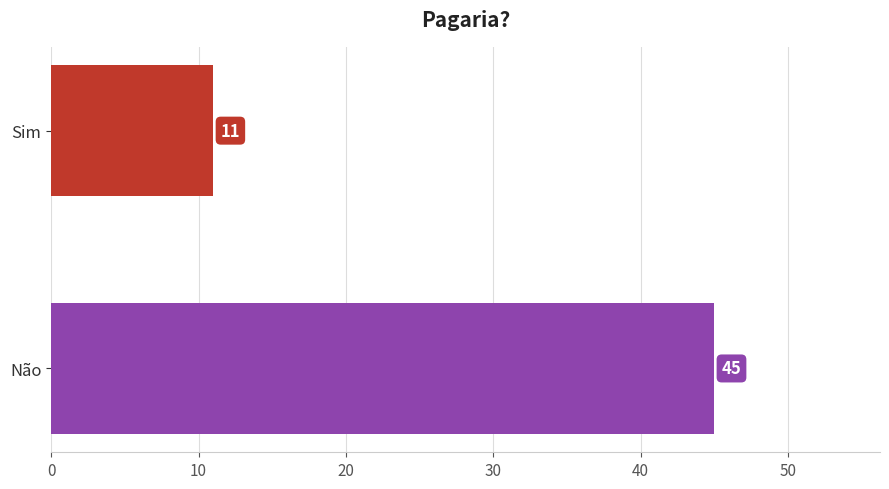

What is the sum of all values?

56